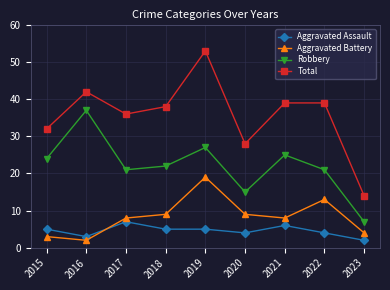

How many lines are shown in the chart?

4